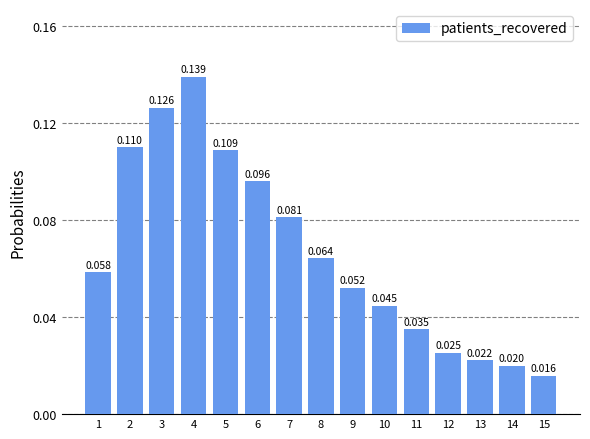

The chart shows a value of 0.1 at 8. True or false?

True